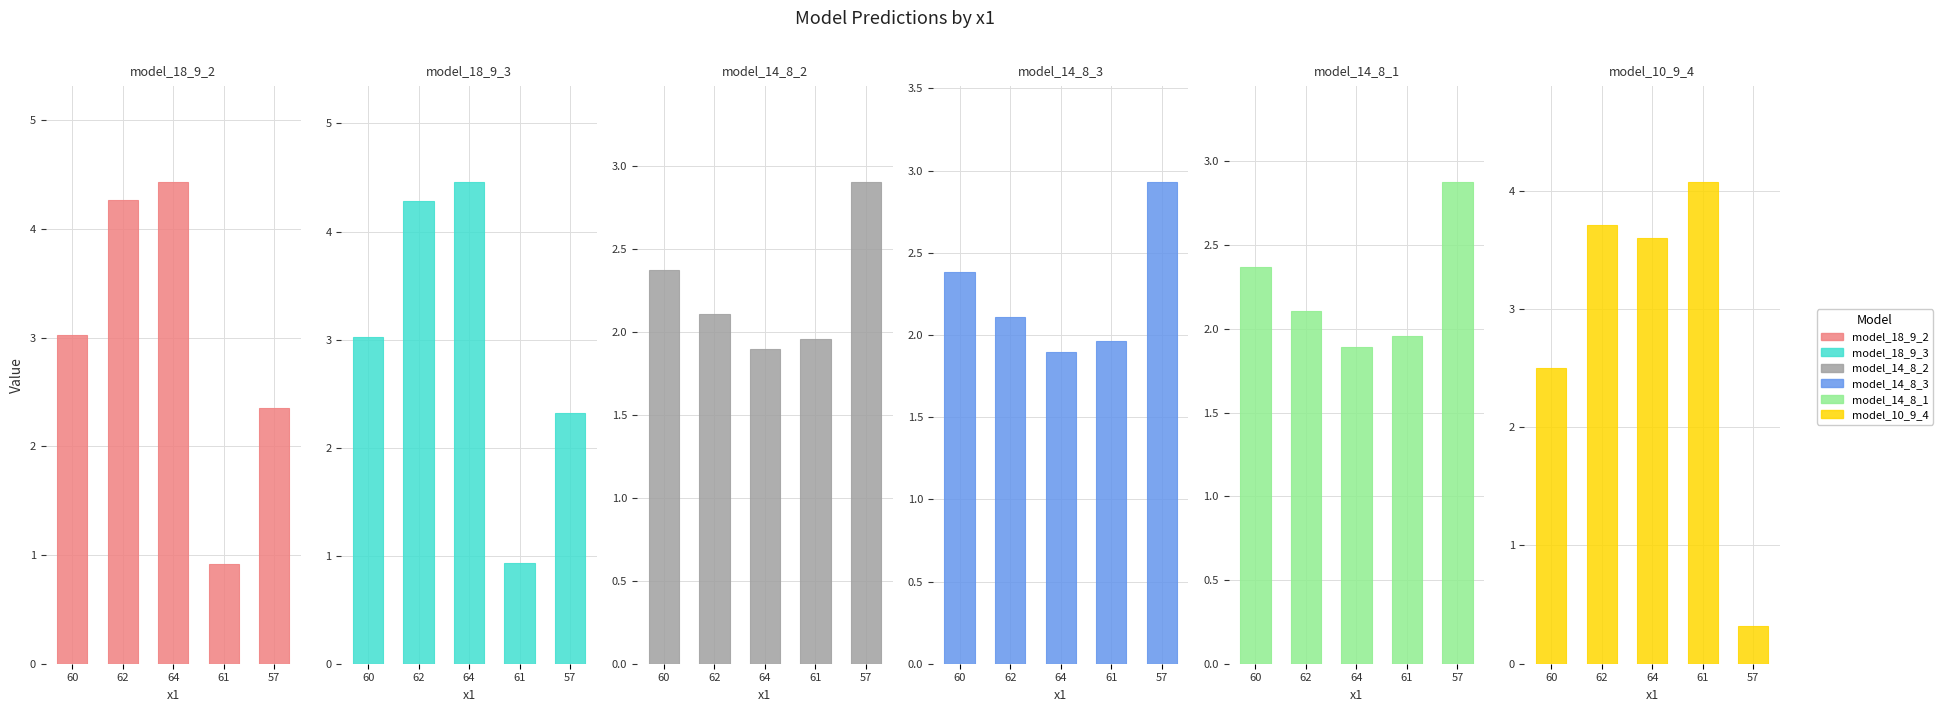

What is the difference between the maximum and minimum values in the model_18_9_2 series?

3.5